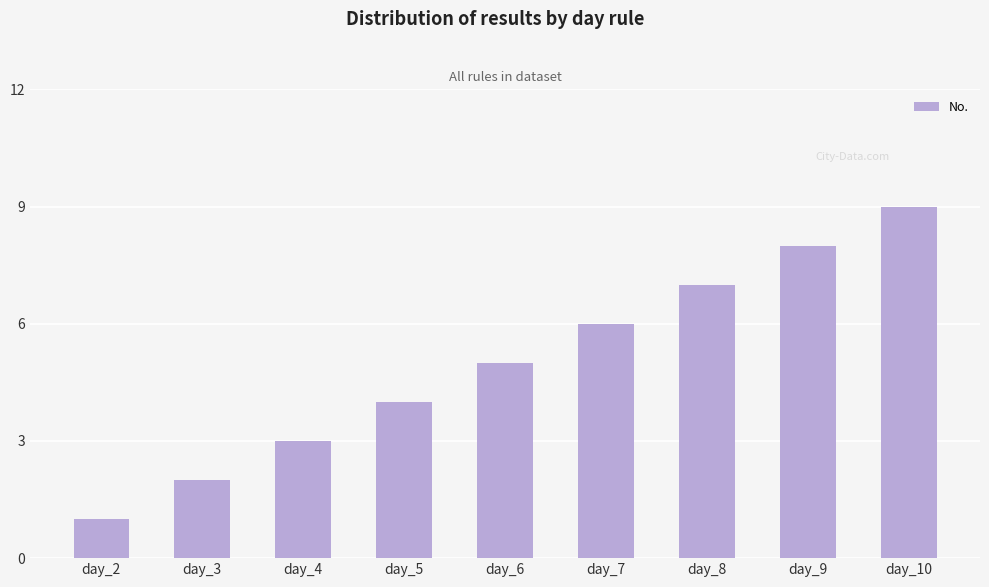

List the labels in order of value, largest first.

day_10, day_9, day_8, day_7, day_6, day_5, day_4, day_3, day_2